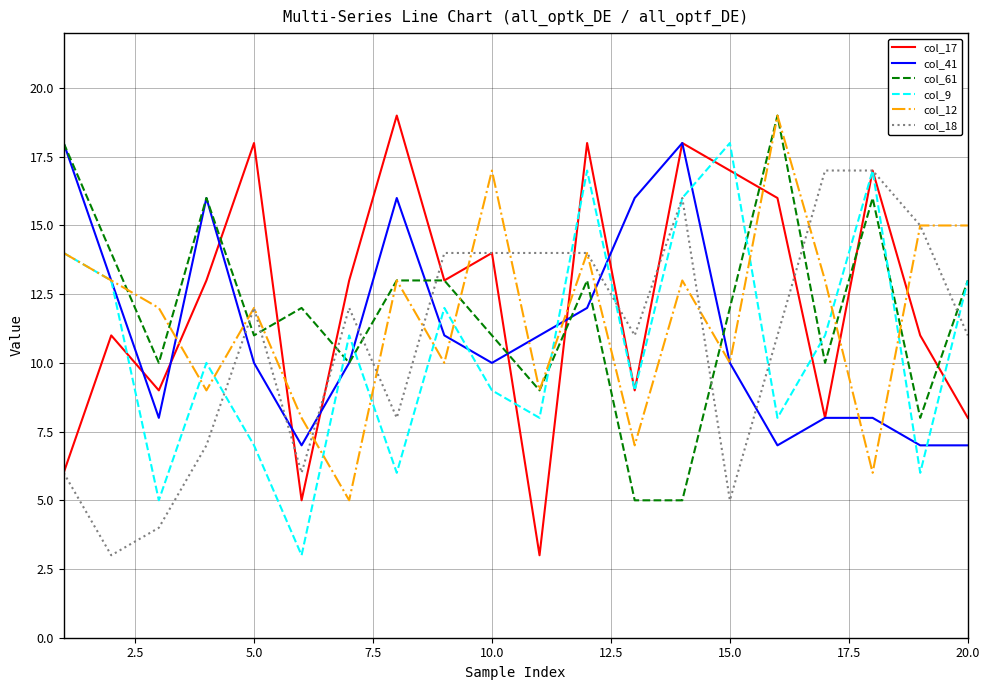

What is the minimum value for col_41?

7